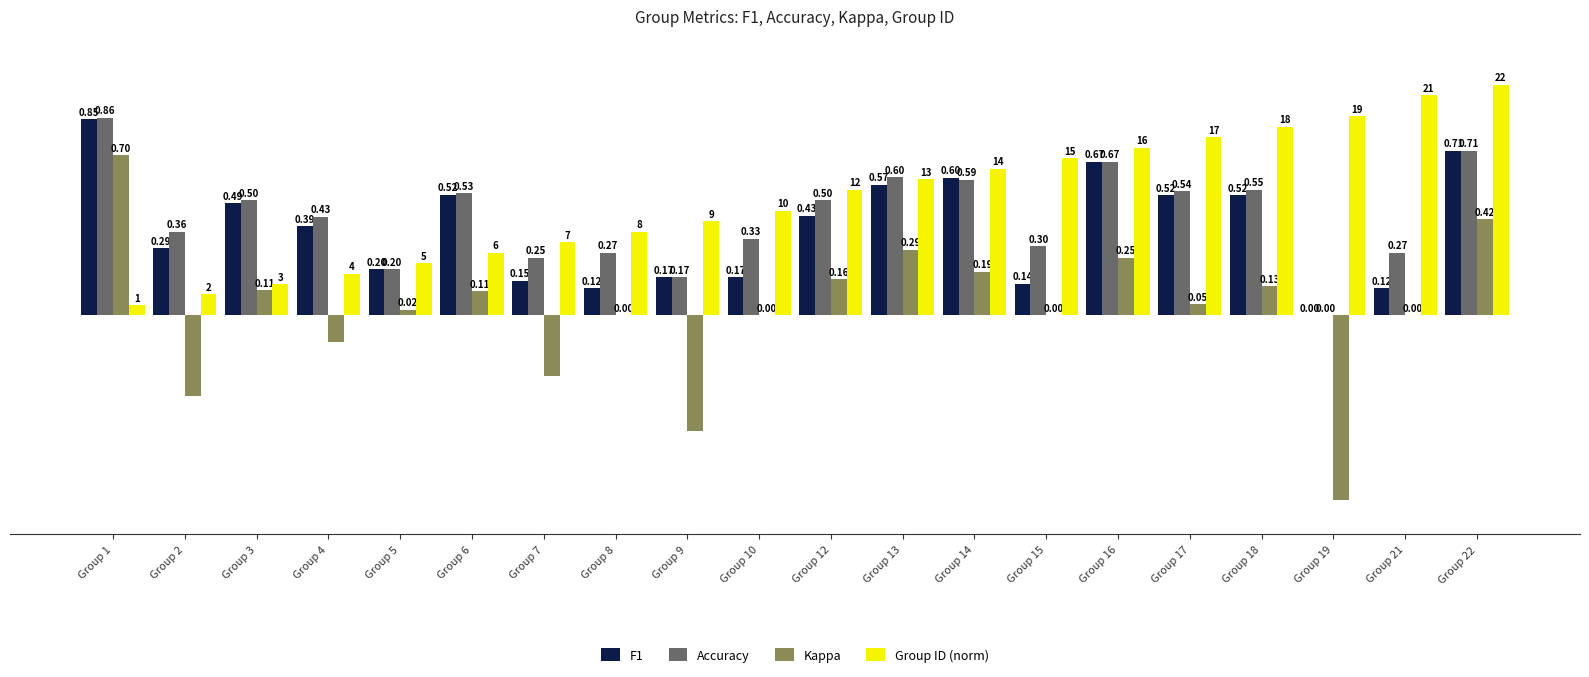

Between Group 9 and Group 22, which series saw the biggest shift?

Kappa